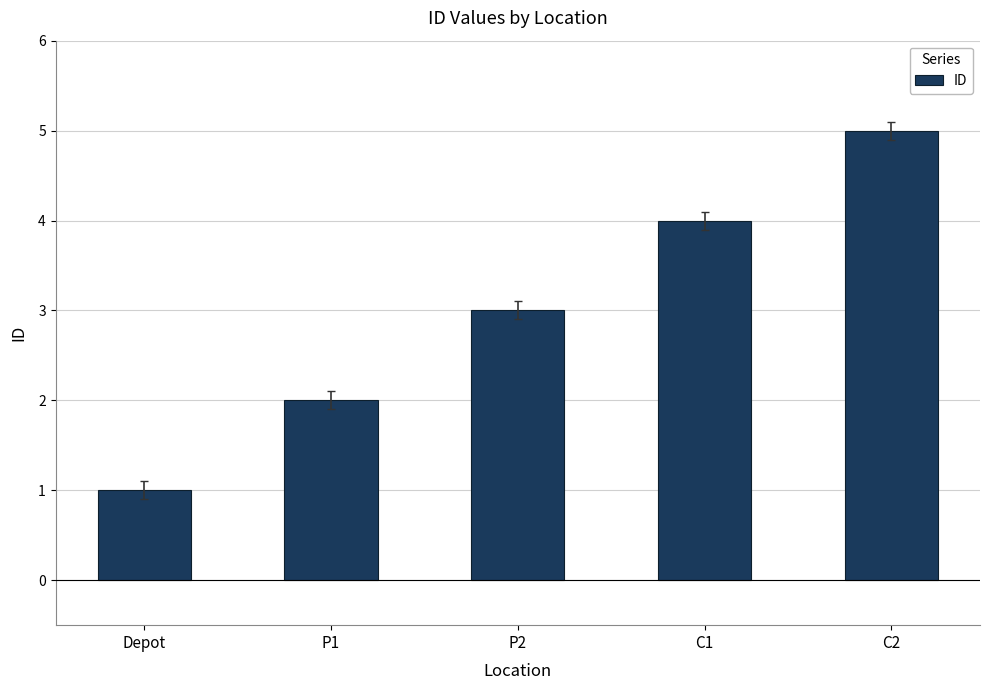

The value at Depot is 1. True or false?

True